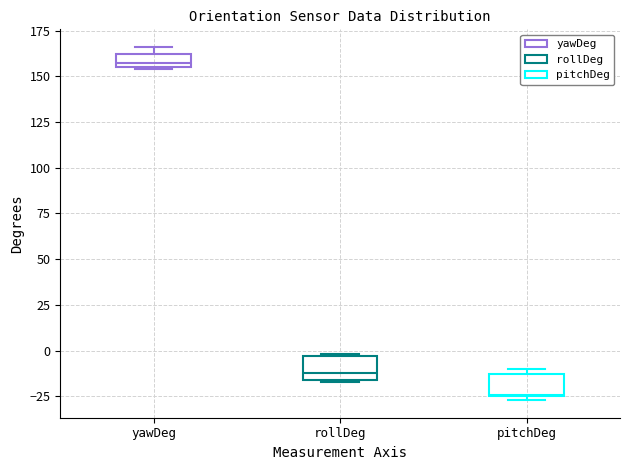

Which box has the highest median line?

yawDeg